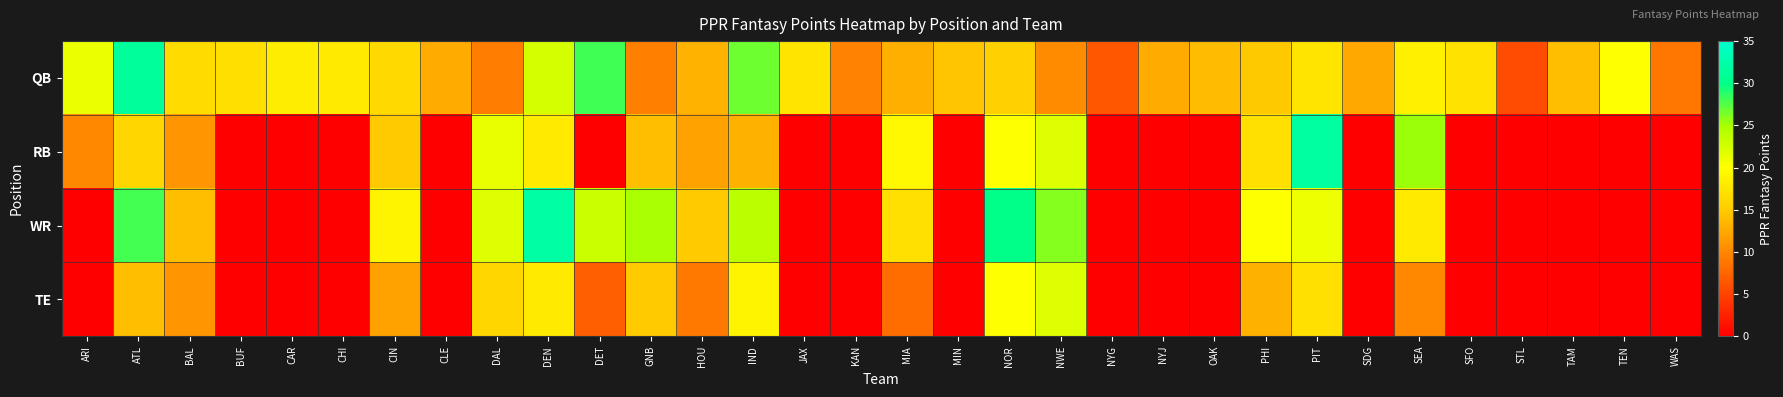

Which has a higher value, SDG or GNB?

SDG